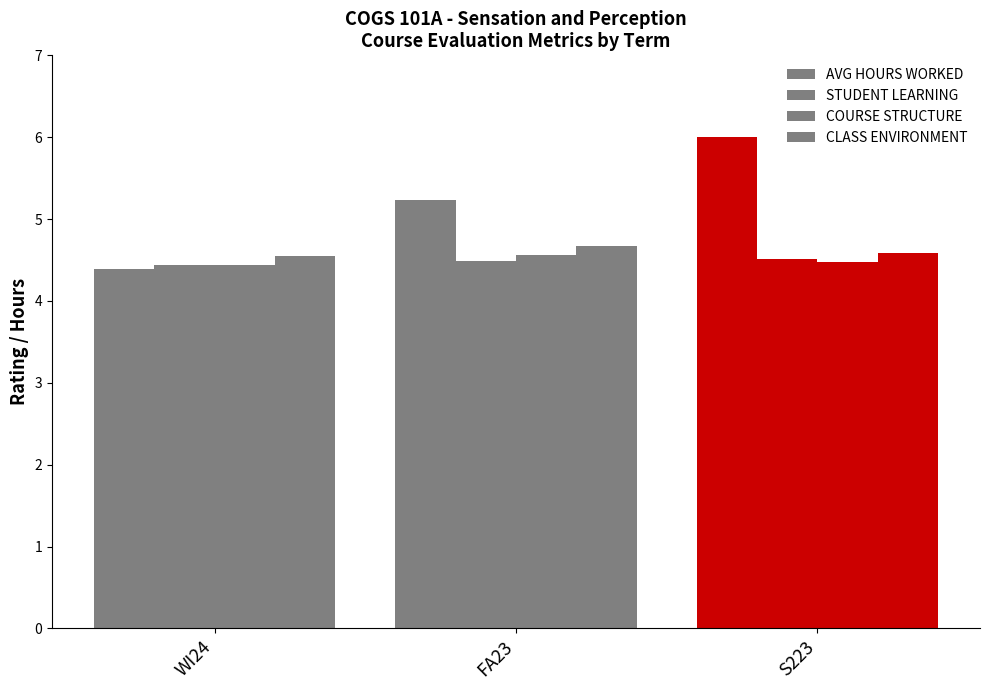

What is the difference between the highest and lowest values at WI24?

0.2